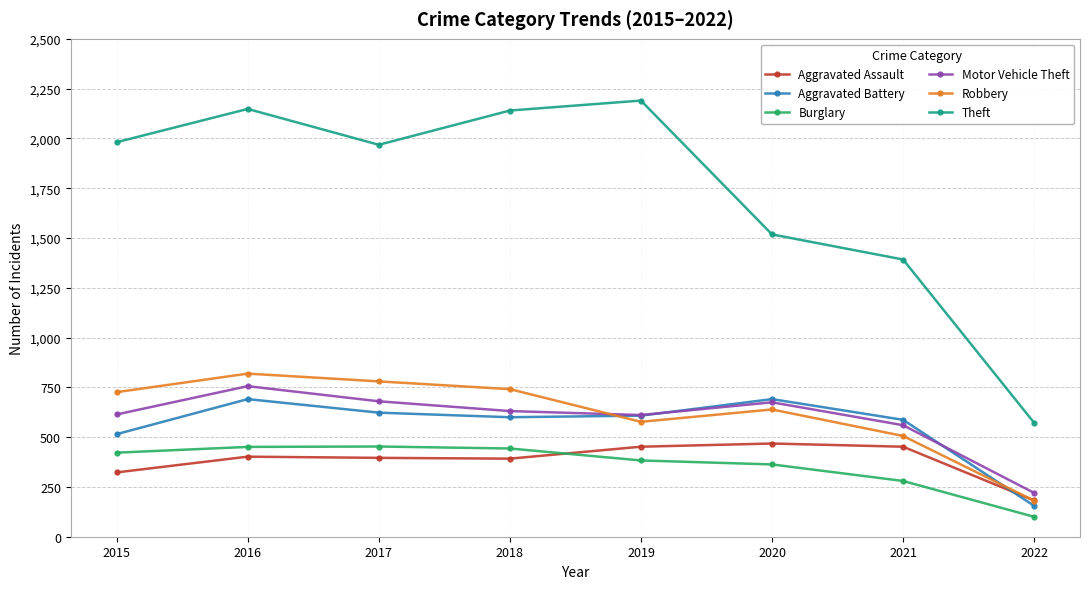

Read the Robbery value at 2017, to the nearest 10.

780